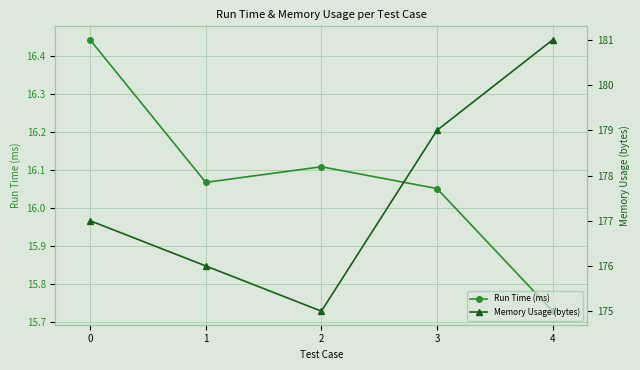

Rank the categories by Run Time (ms) value from lowest to highest.

4, 3, 1, 2, 0